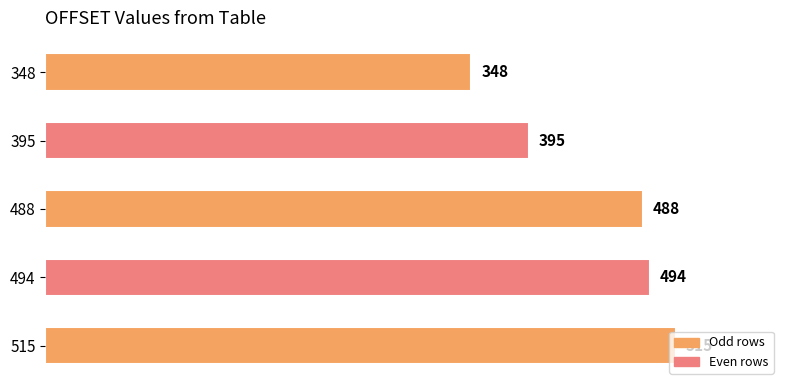

Rank the categories by value from lowest to highest.

348, 395, 488, 494, 515